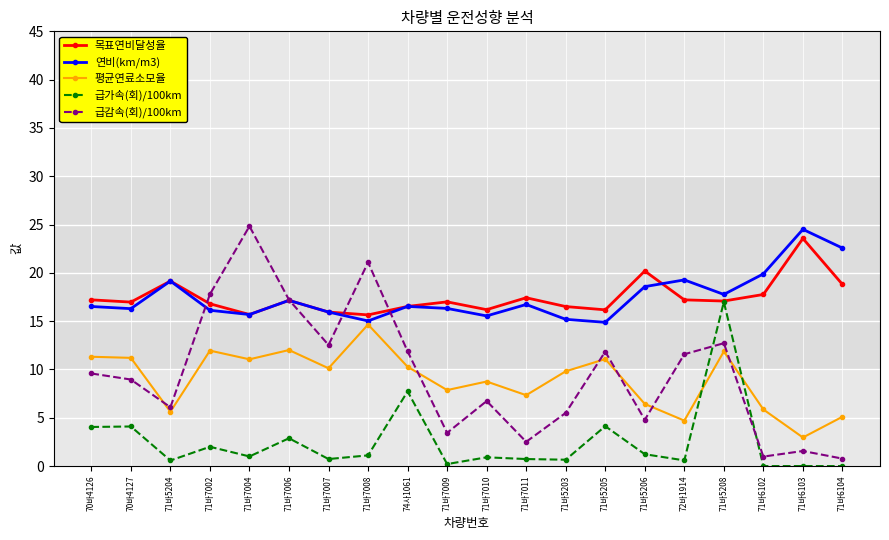

What is the label of the 2nd point from the left?

70바4127